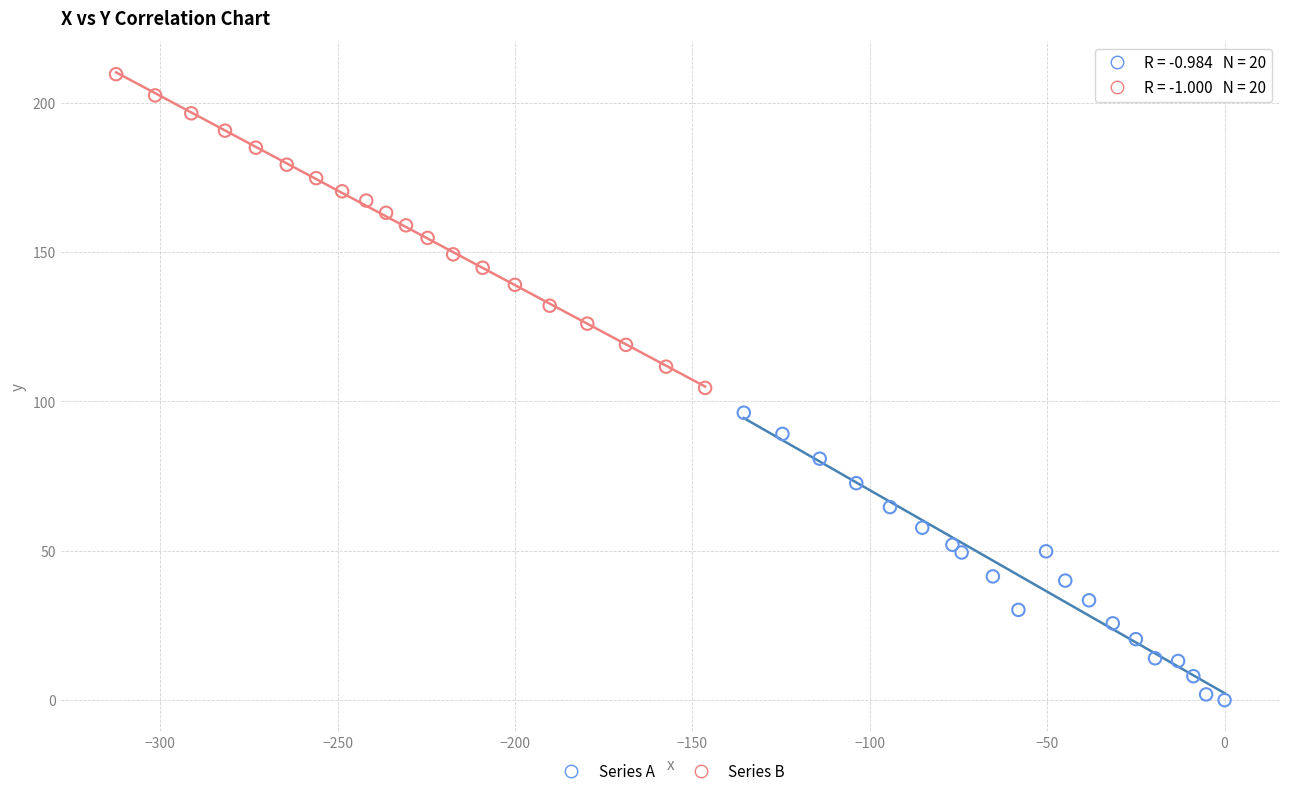

Which series reaches the minimum Y coordinate?

Series A